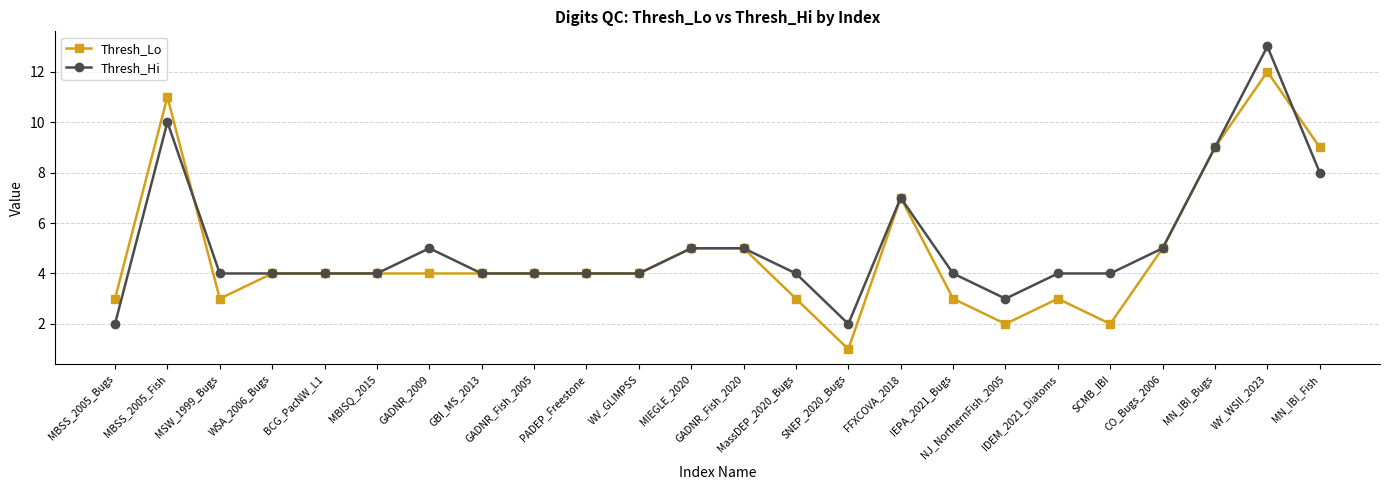

Rank the series by their maximum value, from lowest to highest.

Thresh_Lo, Thresh_Hi